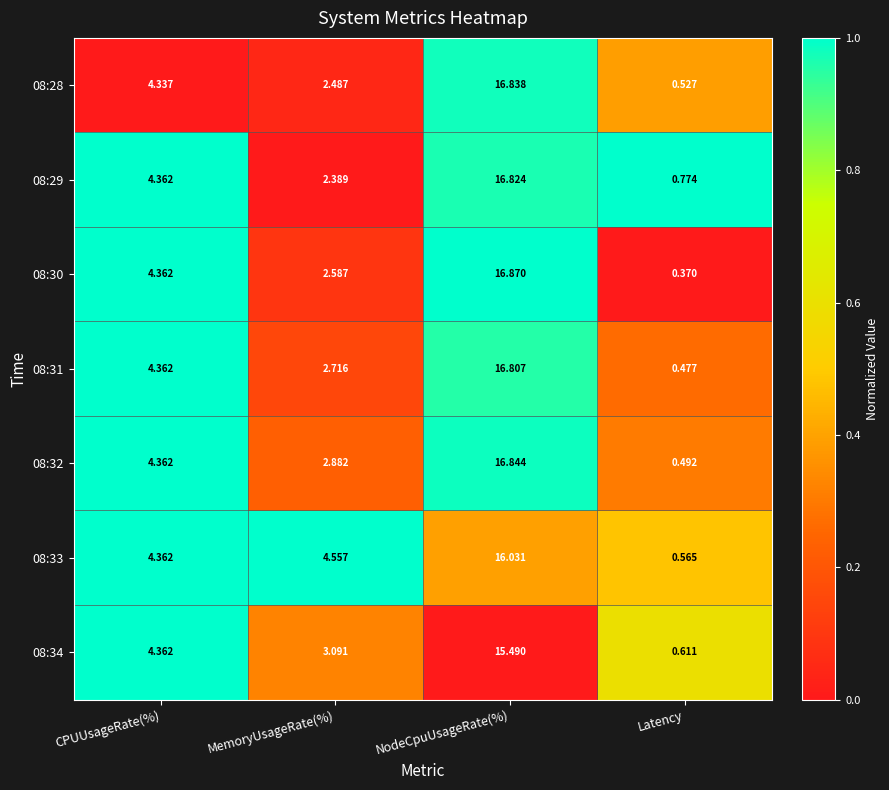

Is the value of 08:28 at MemoryUsageRate(%) greater than the value of 08:32 at Latency?

Yes